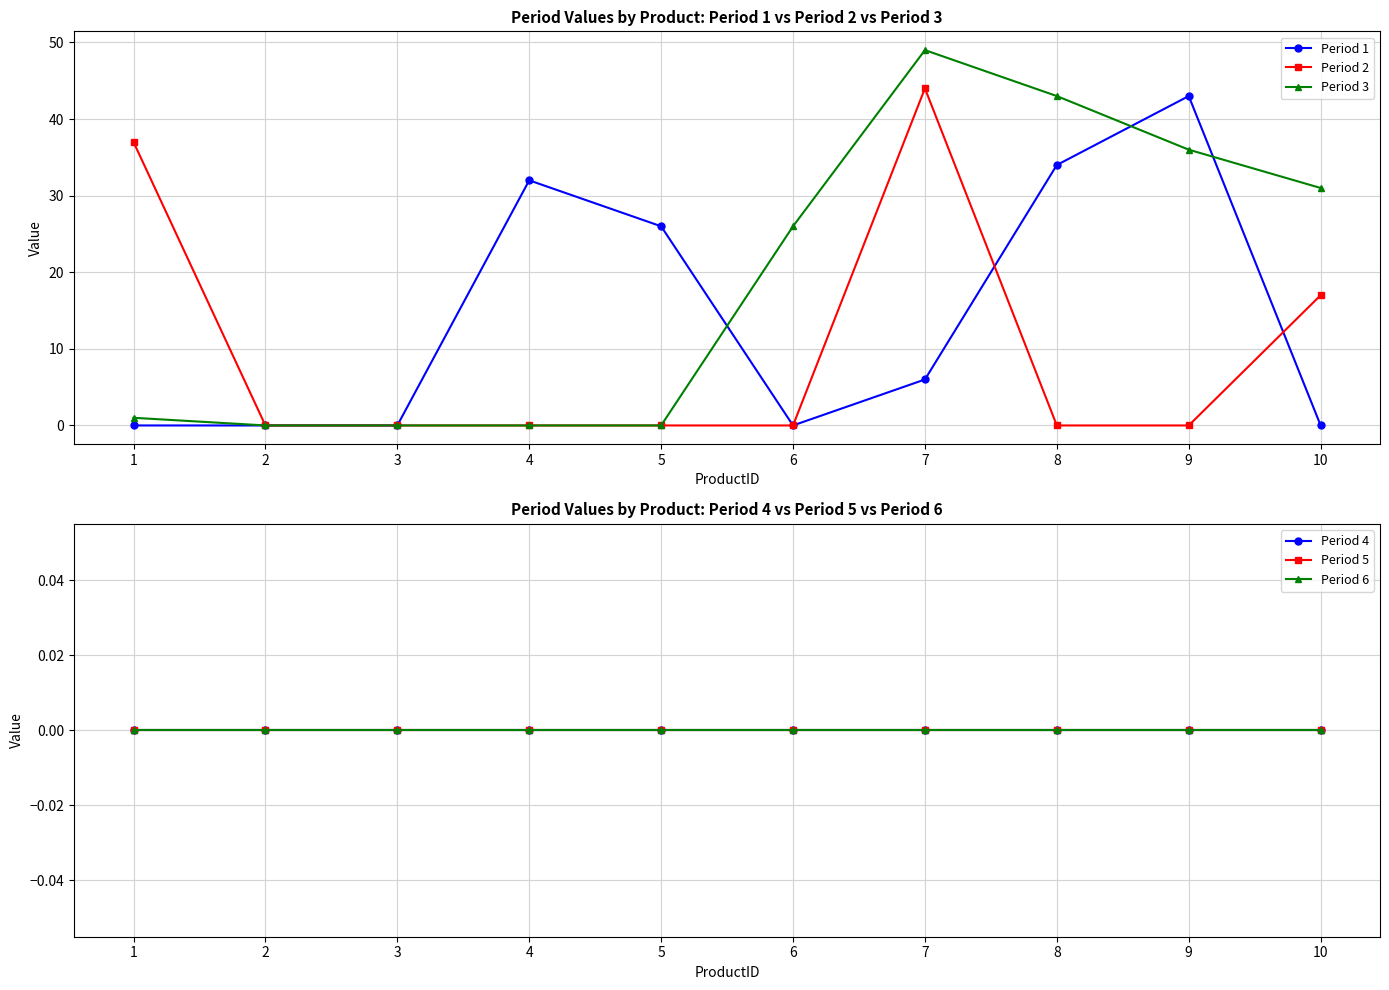

Is the value of Period 6 at 9 greater than the value of Period 3 at 3?

No